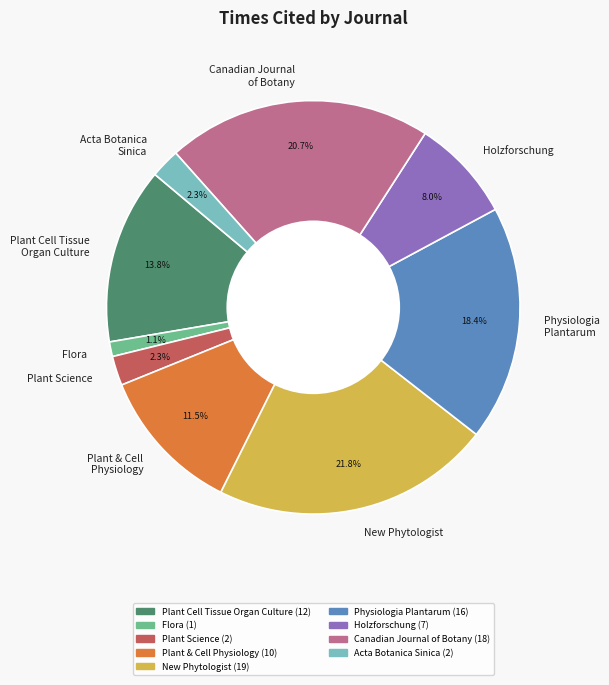

What is the largest slice in the pie chart?

New Phytologist